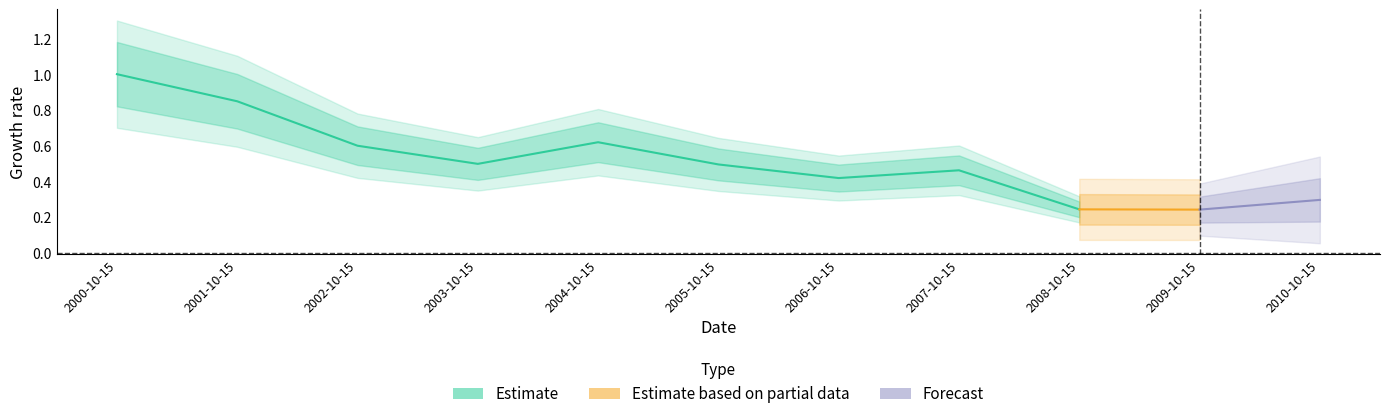

Is it true that the value at 2005-10-15 is 0.7?

False